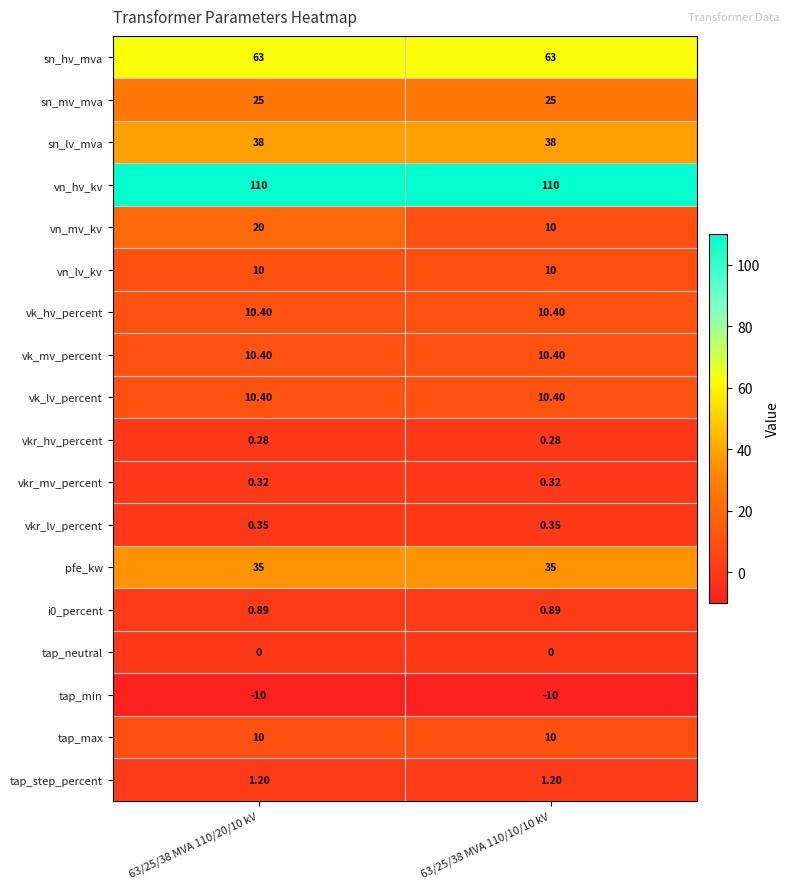

Which series has the largest total across all categories?

vn_hv_kv